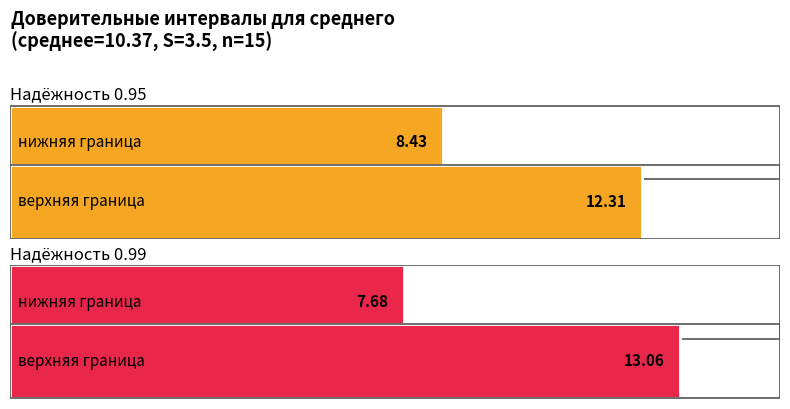

Reading left to right, transcribe all the data shown in this chart.

0.95: 8.4	12.3
0.99: 7.7	13.1